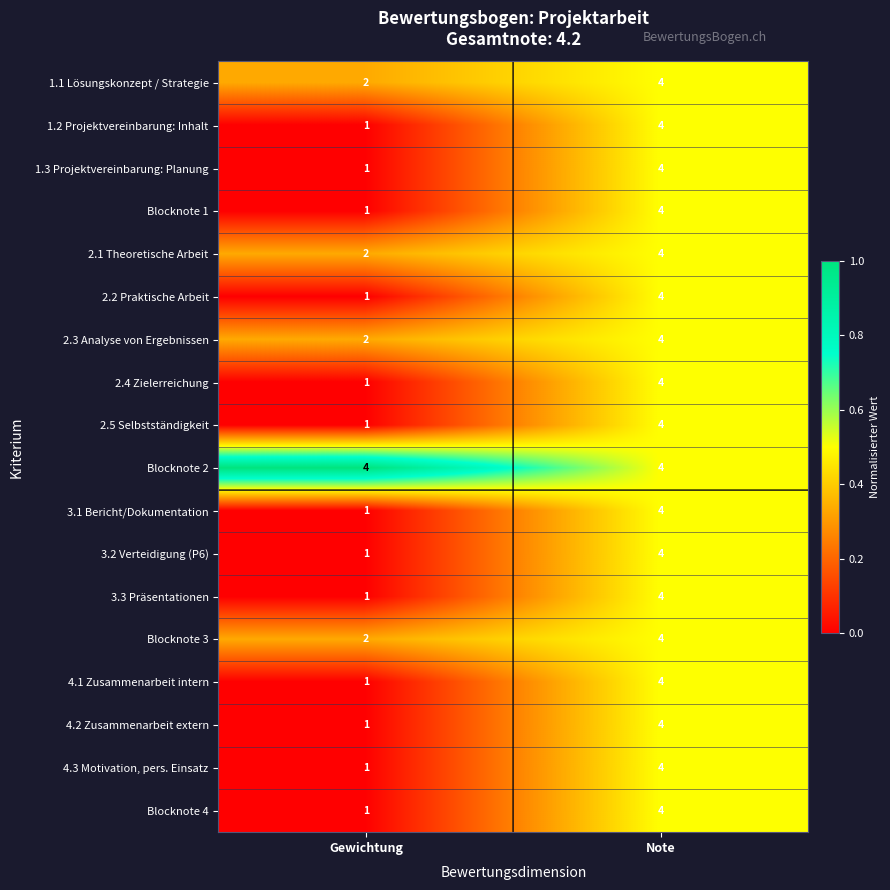

True or false: 2.3 Analyse von Ergebnissen has a value of 2 at Gewichtung.

True